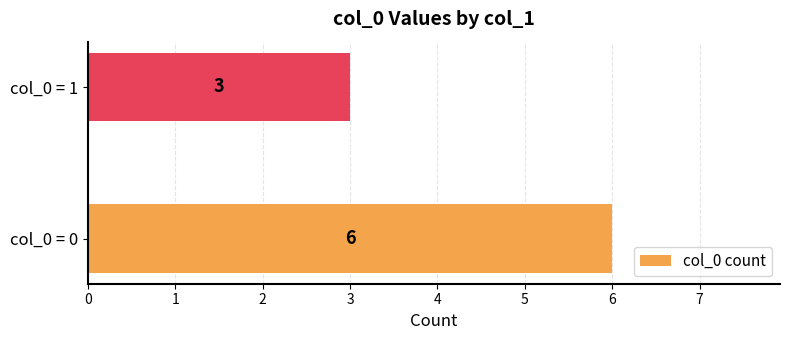

Rank the categories by value from lowest to highest.

col_0 = 1, col_0 = 0